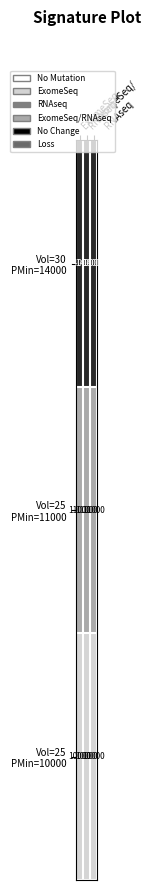

What is the greatest value displayed?

14000